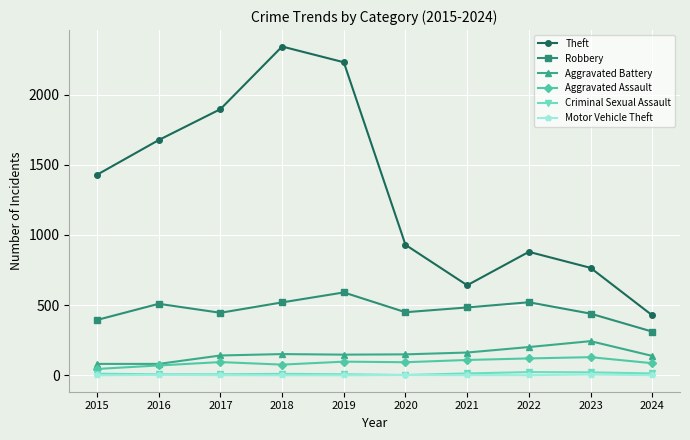

What are all the series names shown in the legend?

Theft, Robbery, Aggravated Battery, Aggravated Assault, Criminal Sexual Assault, Motor Vehicle Theft